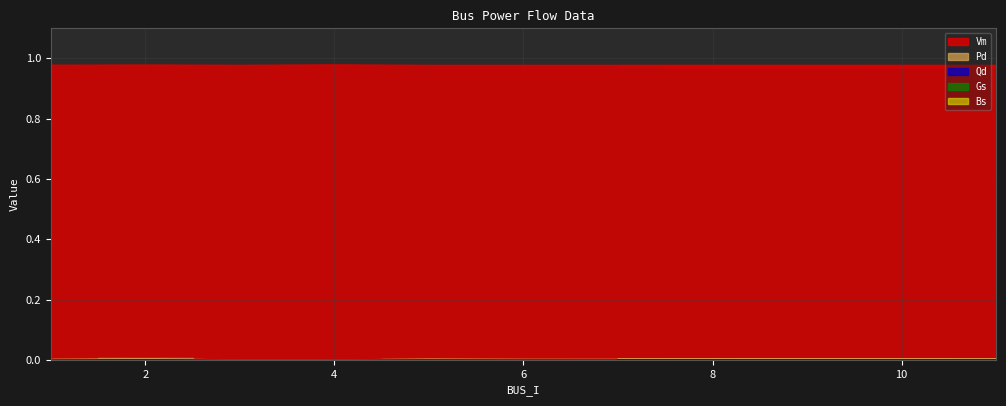

True or false: Qd and Vm intersect in this chart.

False